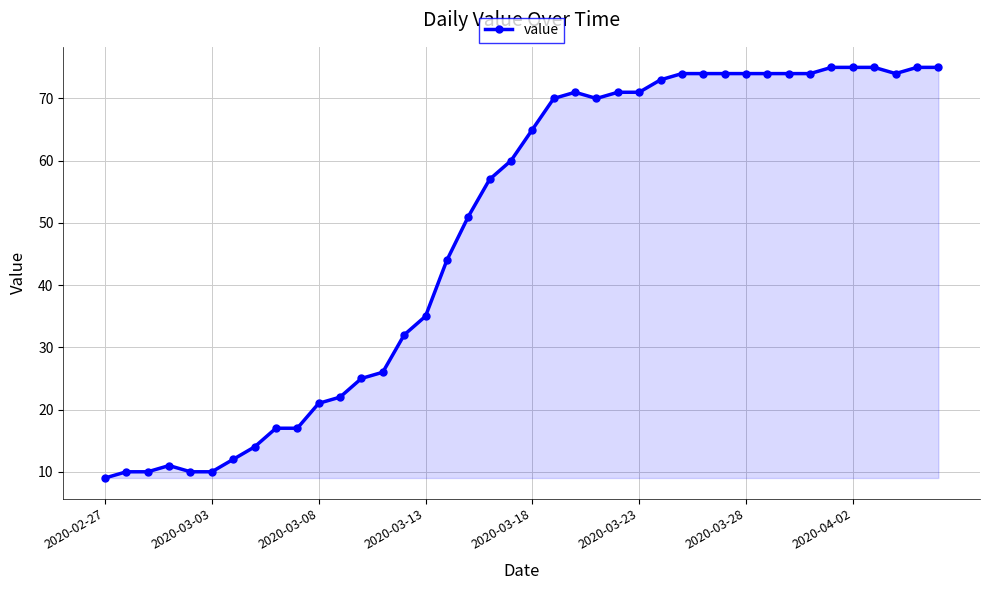

What is the greatest value displayed?

75